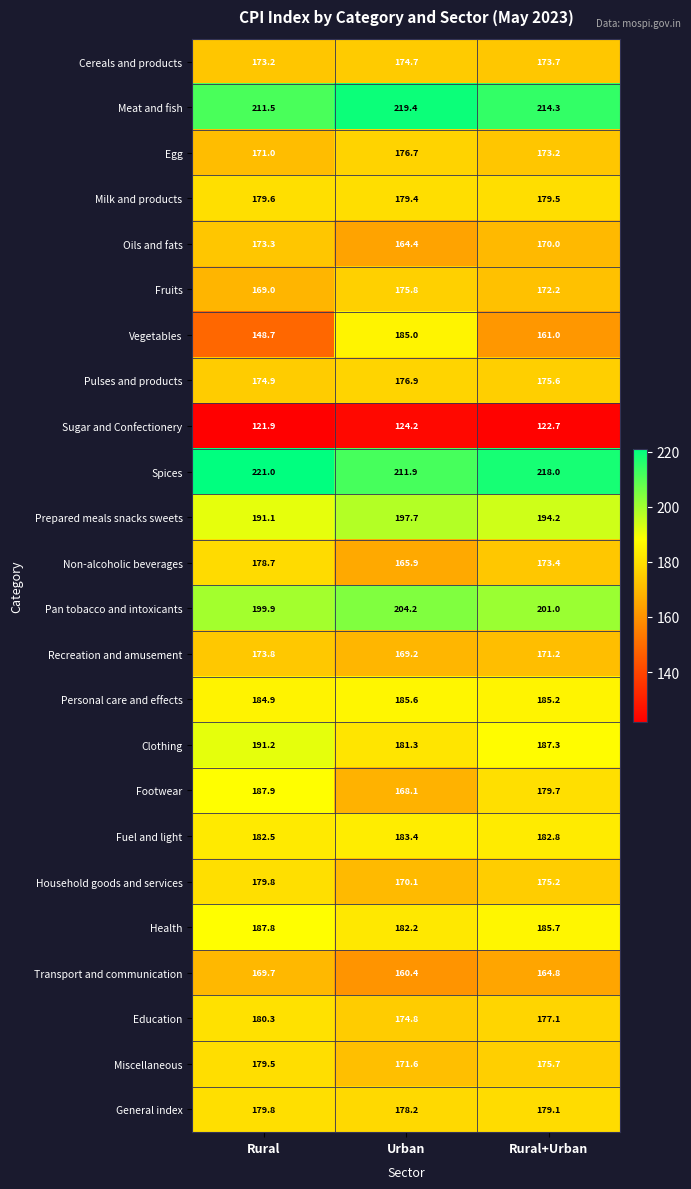

What is the smallest value displayed?

121.9